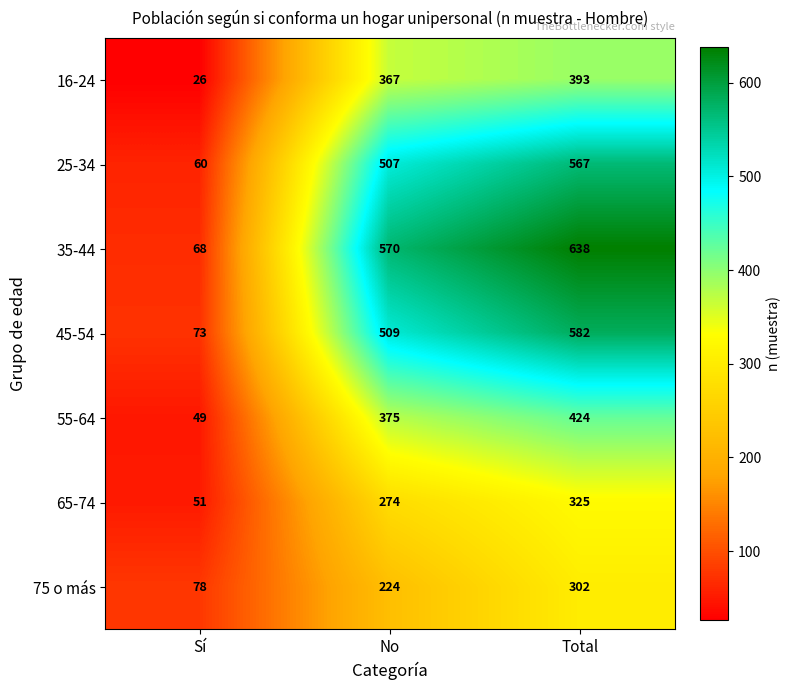

Which category has the lowest value in the 35-44 series?

Sí